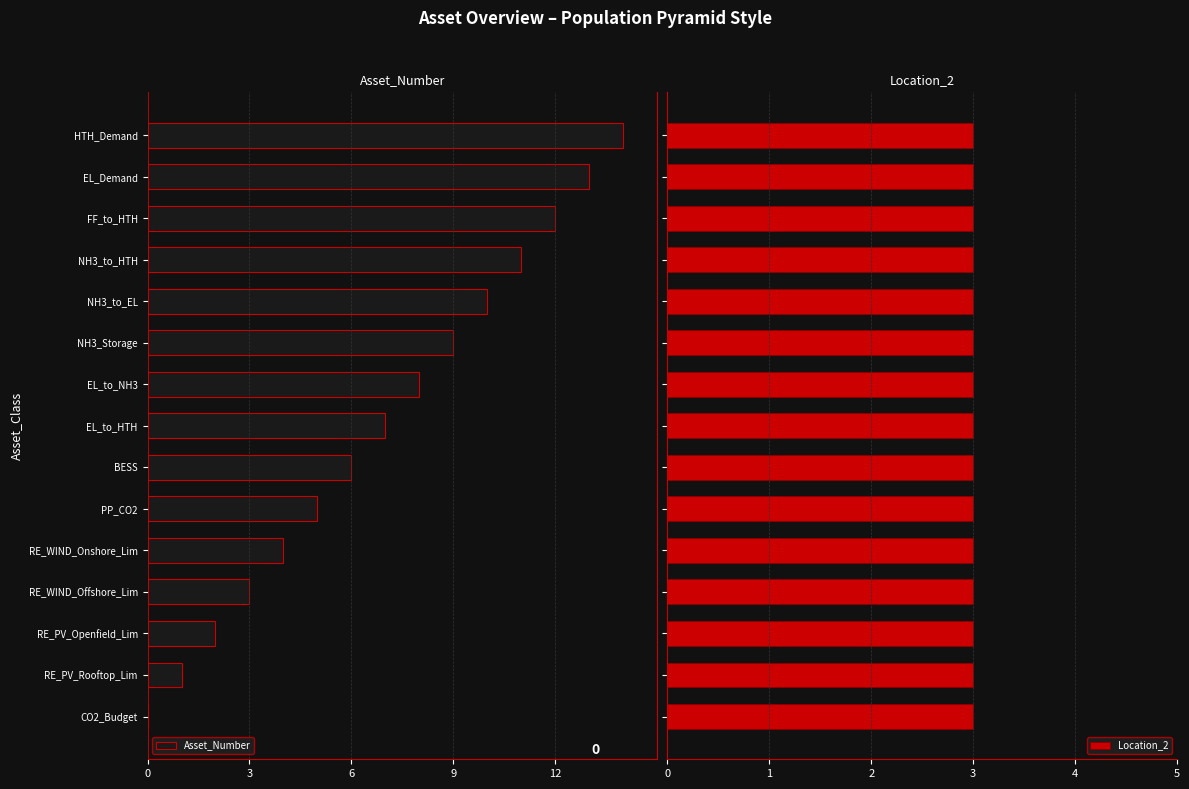

Count the number of categories in the chart.

15